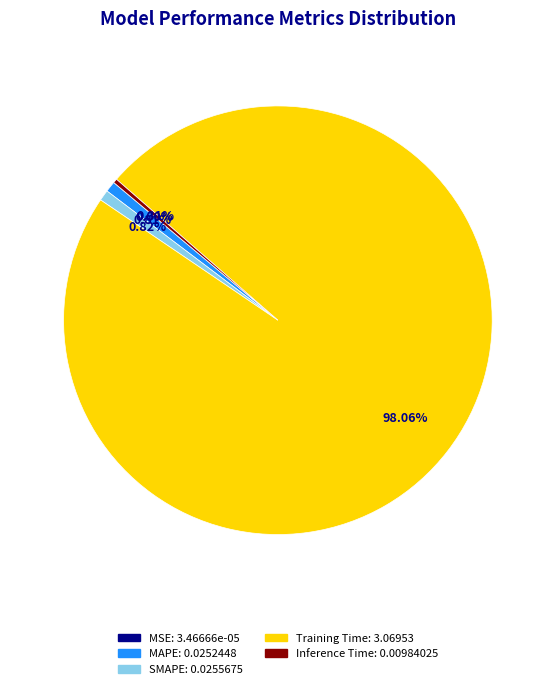

Is there a majority slice in this chart?

Yes